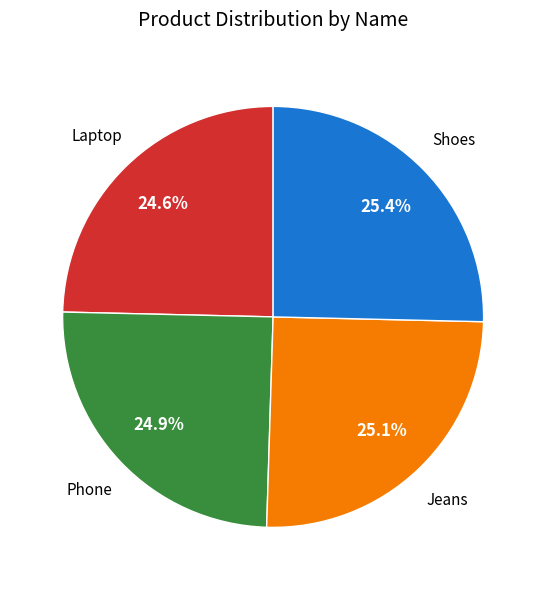

Does Shoes account for over 50% of the chart?

No